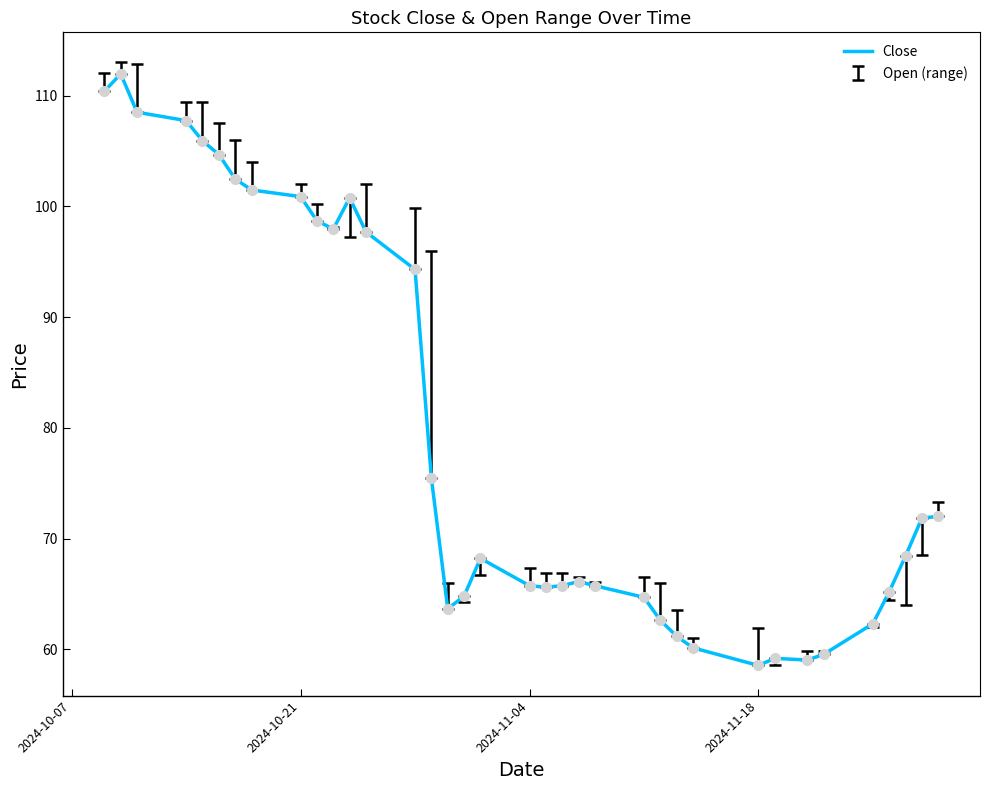

How many lines are shown in the chart?

1